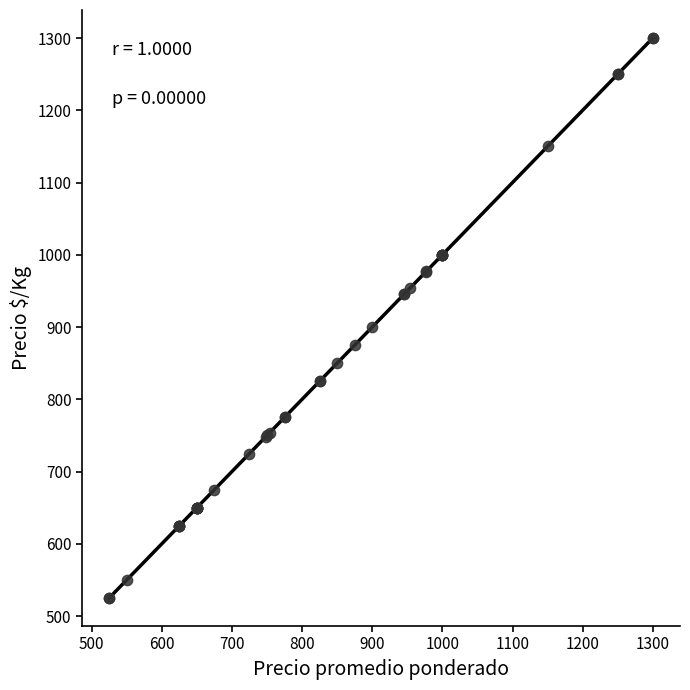

What Y value in the scatter plot is closest to 912?

900